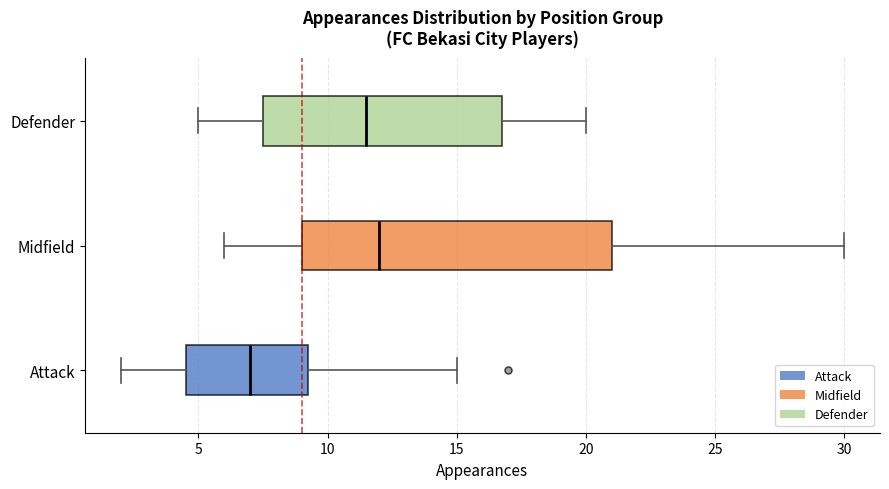

Where does the left whisker of the box for Defender end on the x-axis? The values are not printed on the chart, so give them approximately, as read against the axis.

5.0